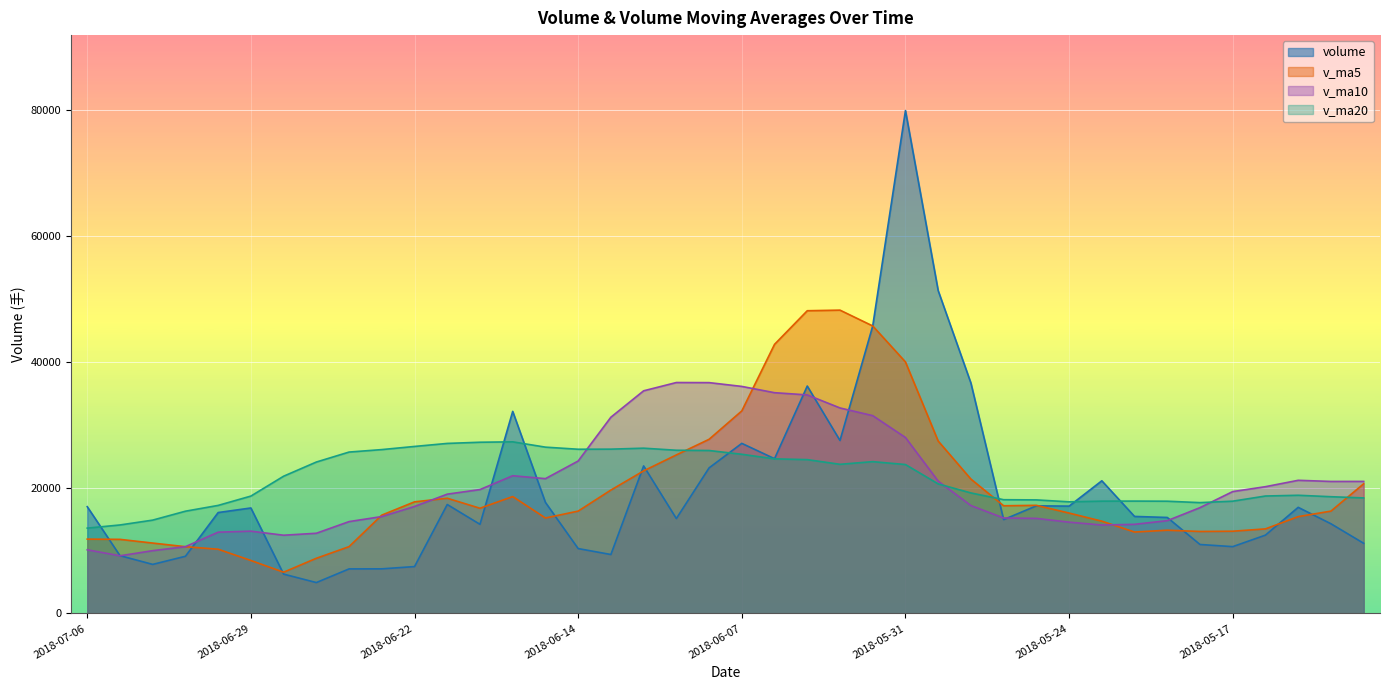

Rank the series at 2018-06-07 from lowest to highest value.

v_ma20, volume, v_ma5, v_ma10